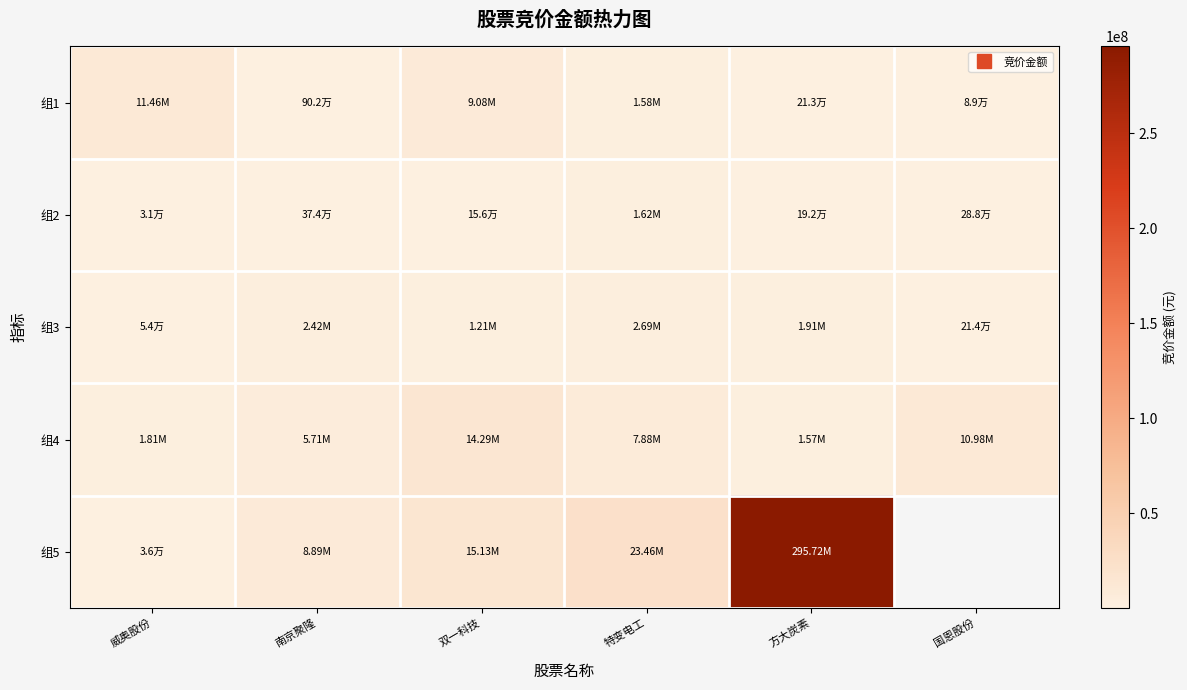

What is the difference between the maximum and second lowest values in the 组4 series?

12480929.0